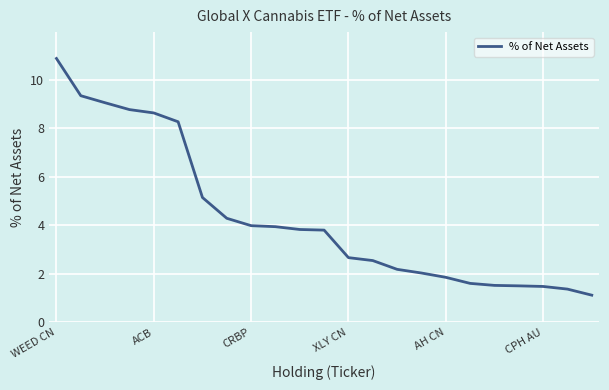

What is the difference between the maximum and minimum values?

9.8